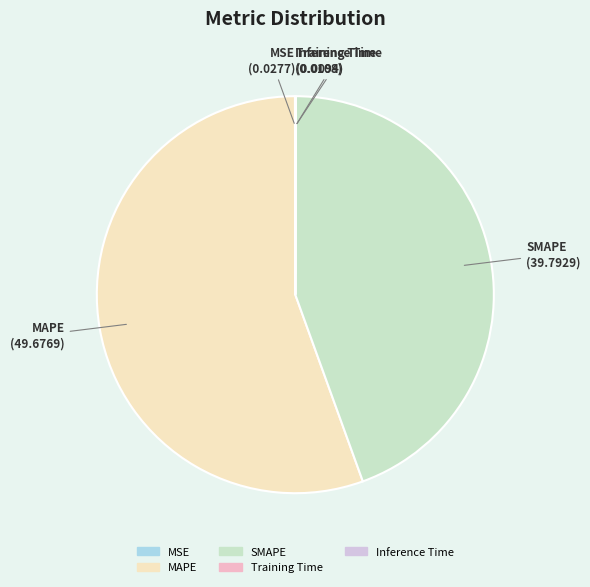

Combined, do SMAPE and MAPE account for over 50%?

Yes